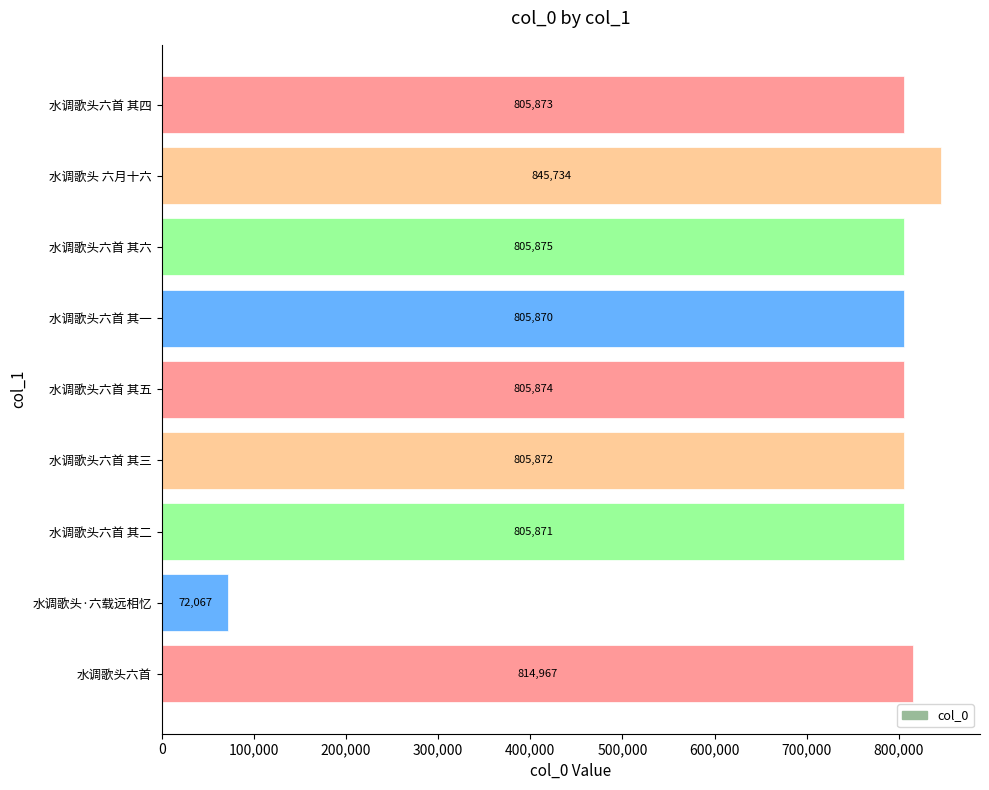

What is the average value?

729778